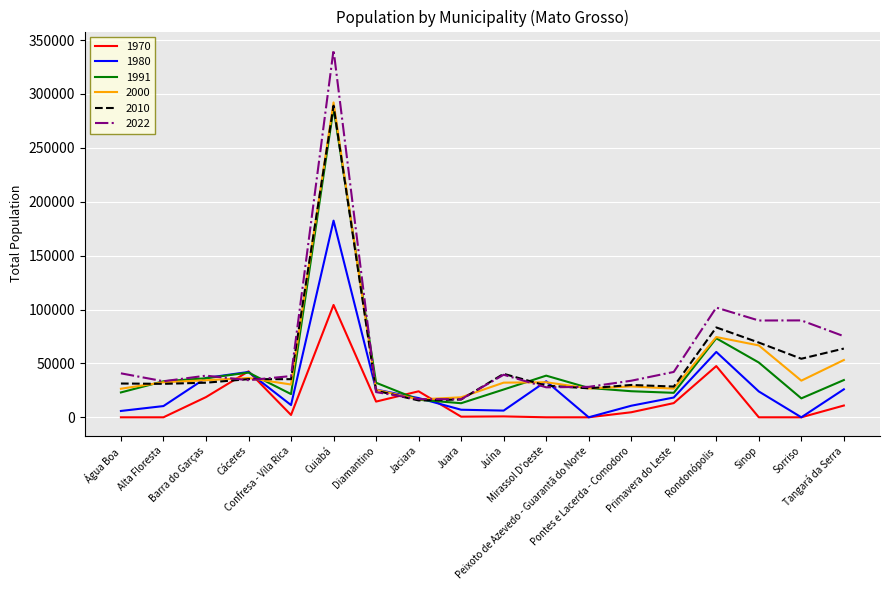

The value of 1980 at Pontes e Lacerda - Comodoro is 10724. True or false?

True